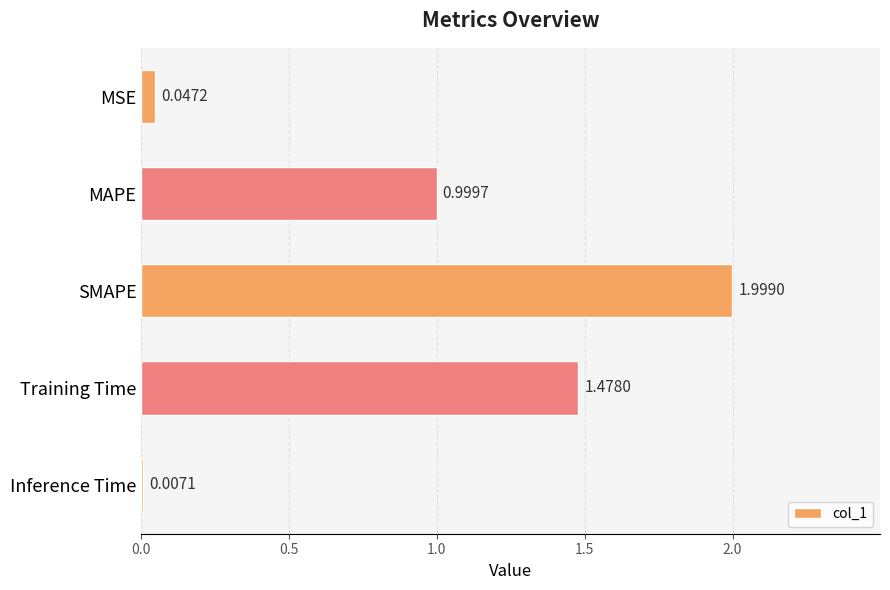

What is the sum of the values at SMAPE and Inference Time?

2.0